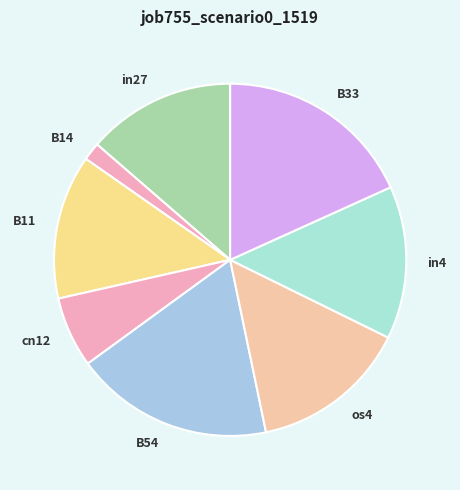

Count the number of slices in the pie.

8